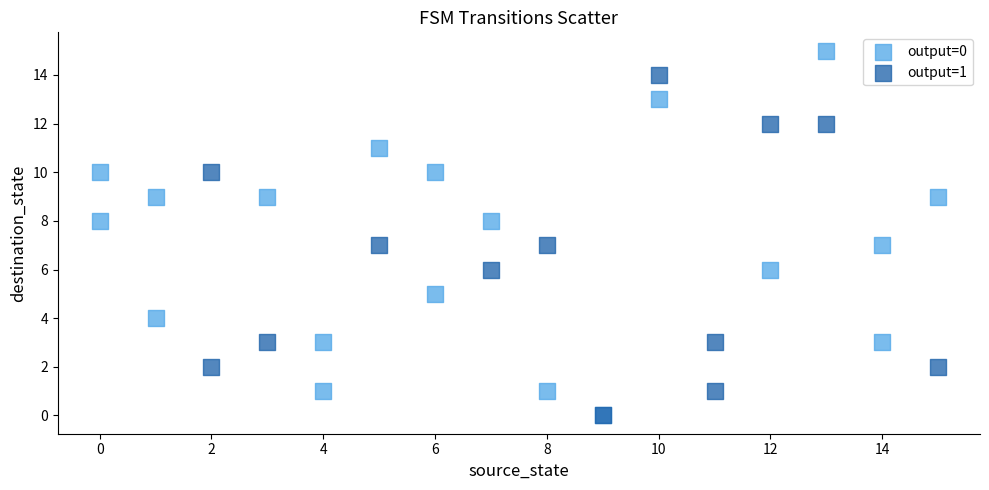

Which series contains the highest Y value?

output=0